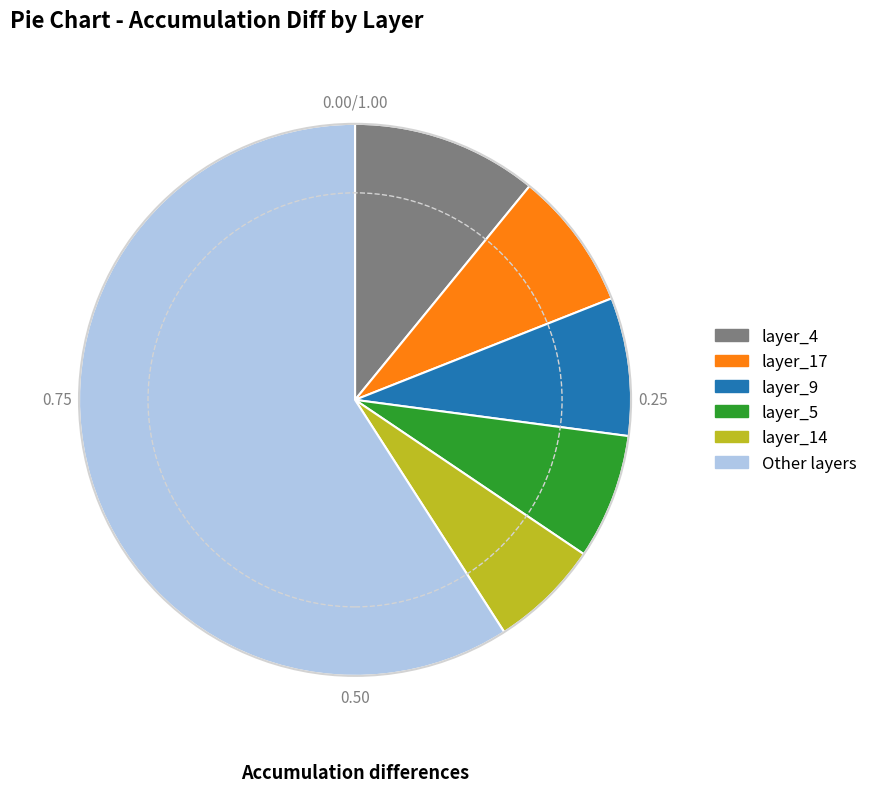

Do layer_5 and layer_9 together represent more than half of the pie?

No